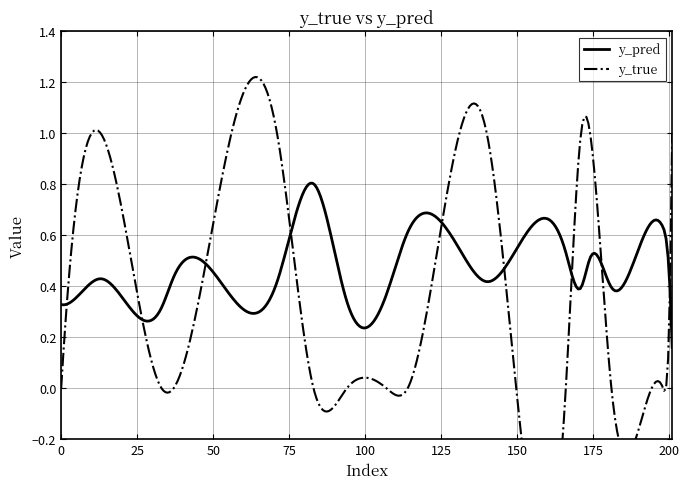

How many categories are shown in the chart?

20